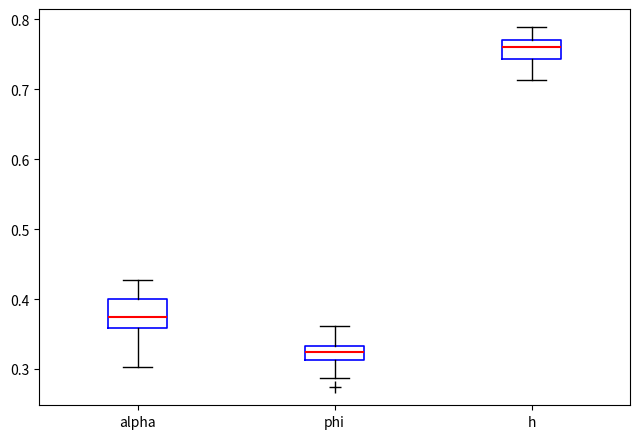

Reading left to right, read every box against the y-axis: the position of its median line, the range the box covers, and the ends of its whiskers. The values are not printed on the chart, so give them approximately, as read against the axis.

alpha: median 0.37, box 0.36 to 0.40, whiskers 0.30 to 0.43
phi: median 0.32, box 0.31 to 0.33, whiskers 0.29 to 0.36
h: median 0.76, box 0.74 to 0.77, whiskers 0.71 to 0.79